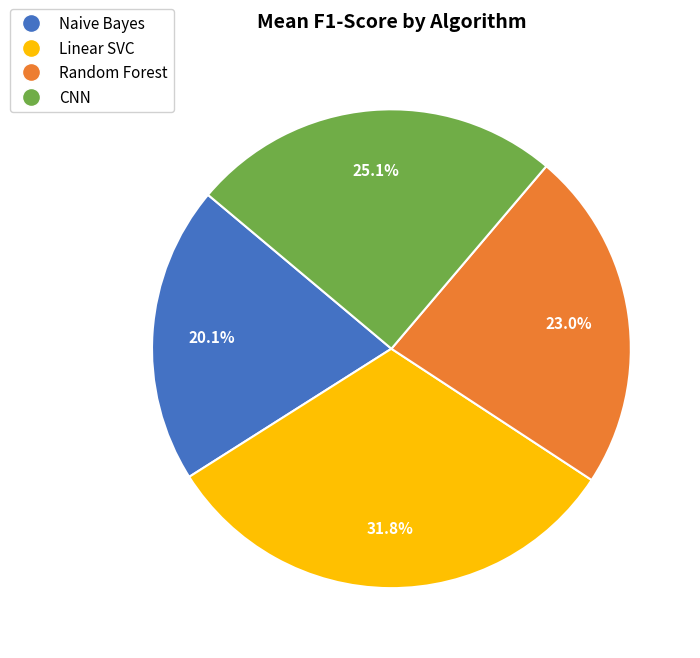

What percentage is NOT represented by Naive Bayes?

79.9%